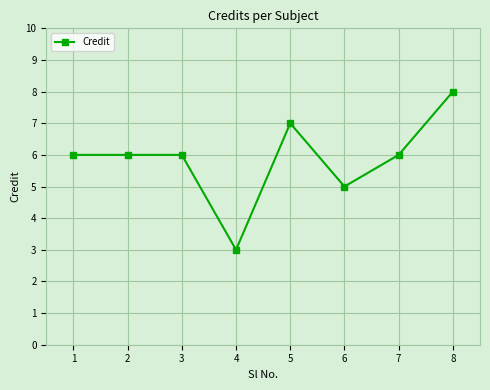

What is the smallest value displayed?

3